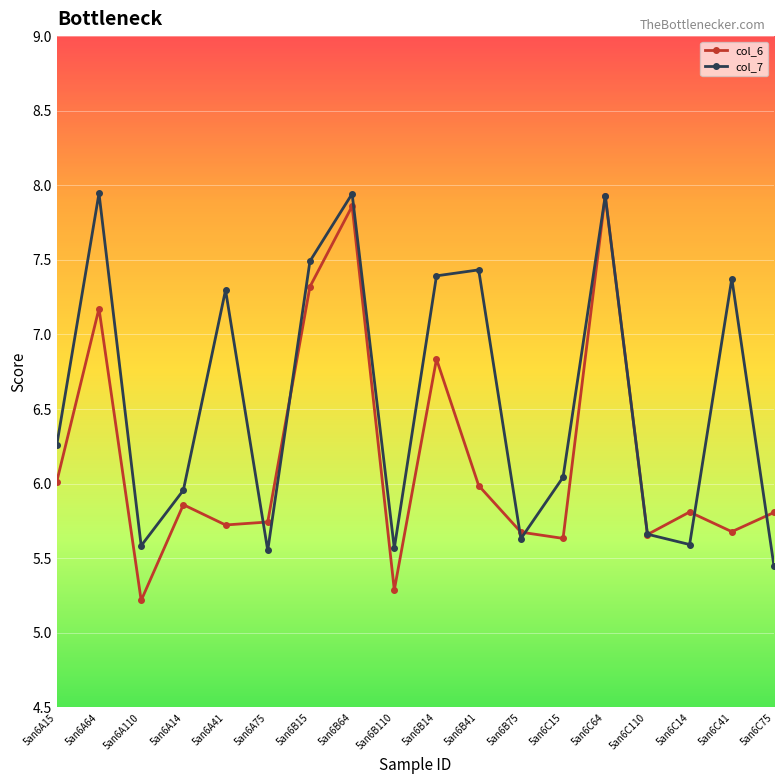

After their last crossing, which series has the higher values: col_6 or col_7?

col_6